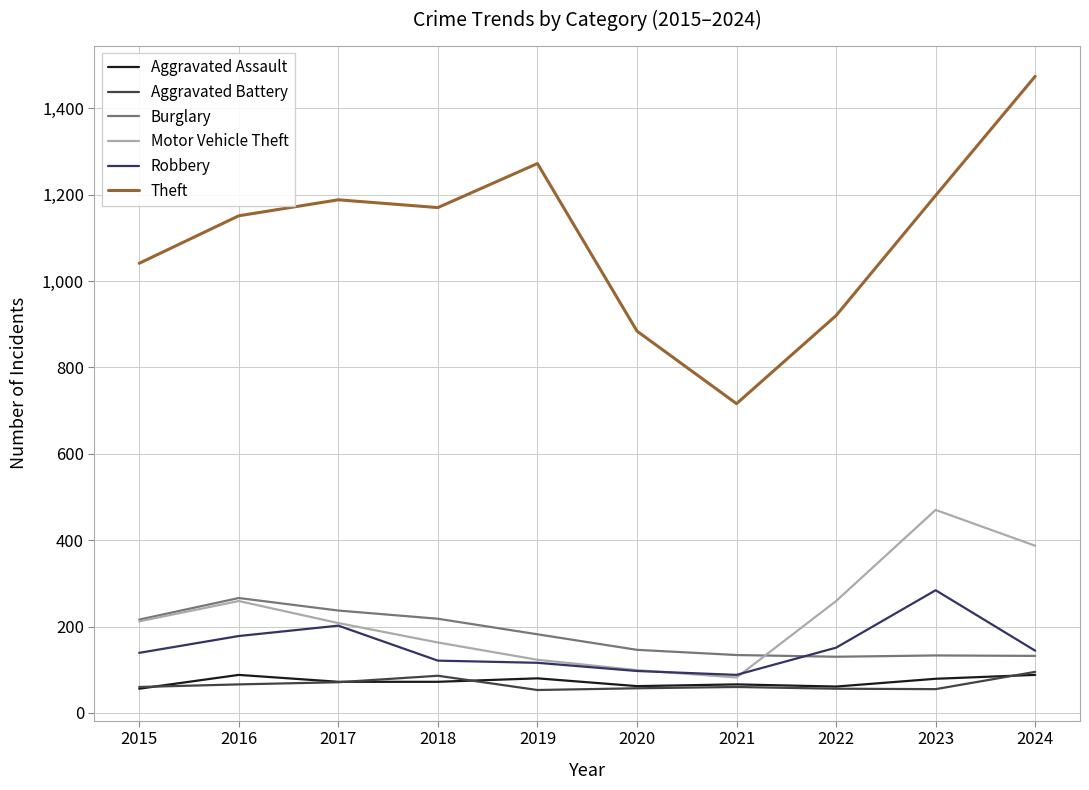

What is the total value across all series at 2017?

1978